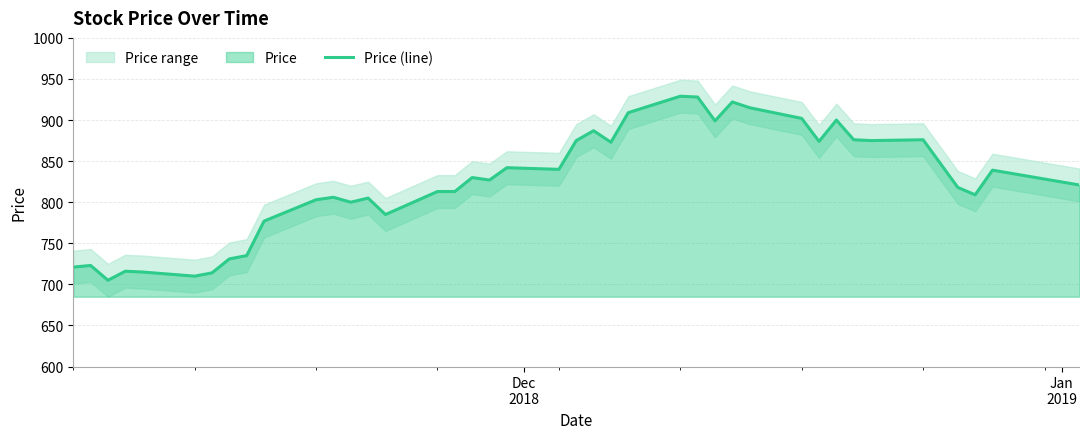

How many interior local peaks (higher than both neighbors) does the data have?

12